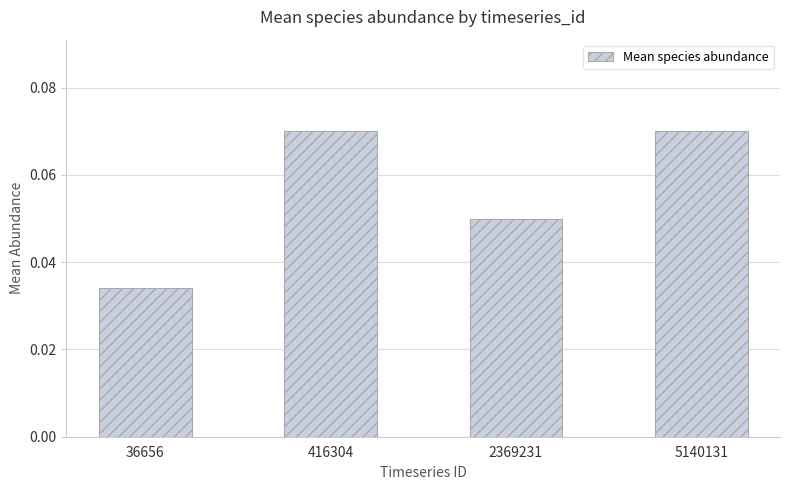

At which category does the chart reach its minimum across all series?

36656